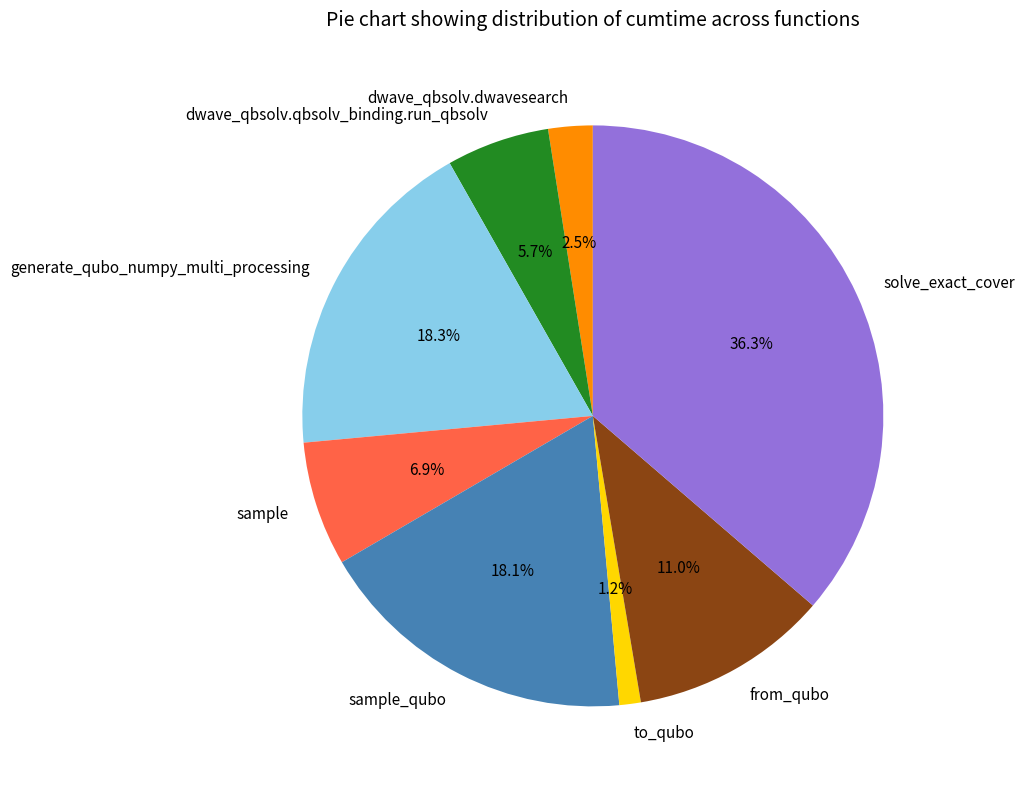

Is there a majority slice in this chart?

No